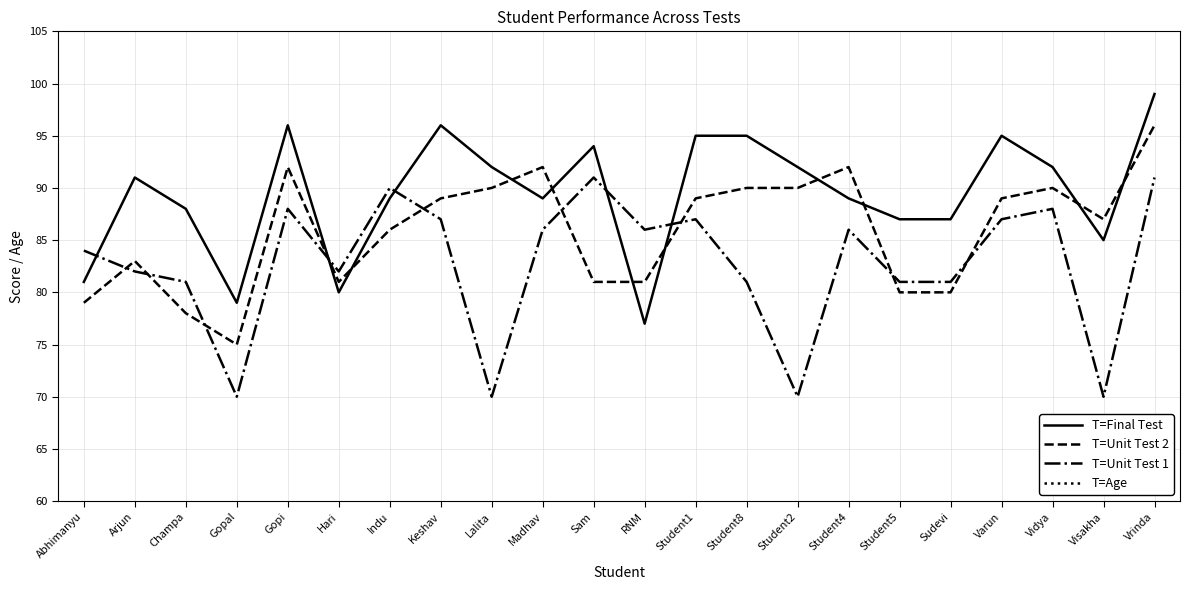

What is the label of the 22nd point from the right?

Abhimanyu